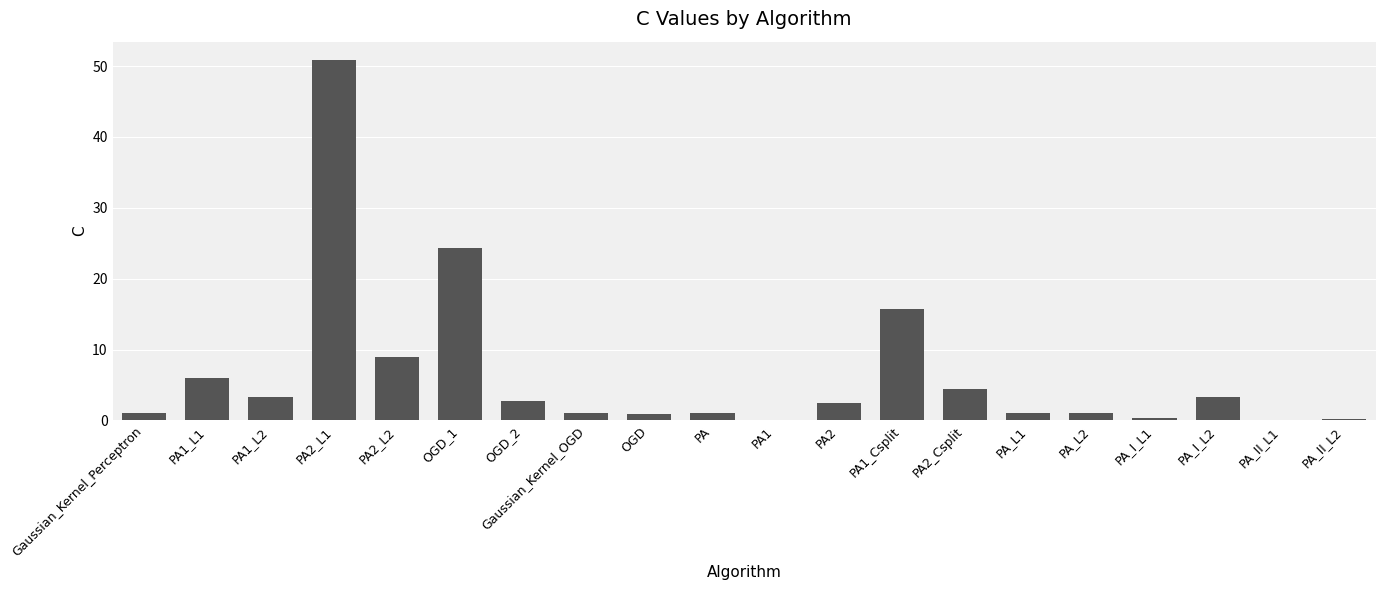

What is the greatest value displayed?

50.9